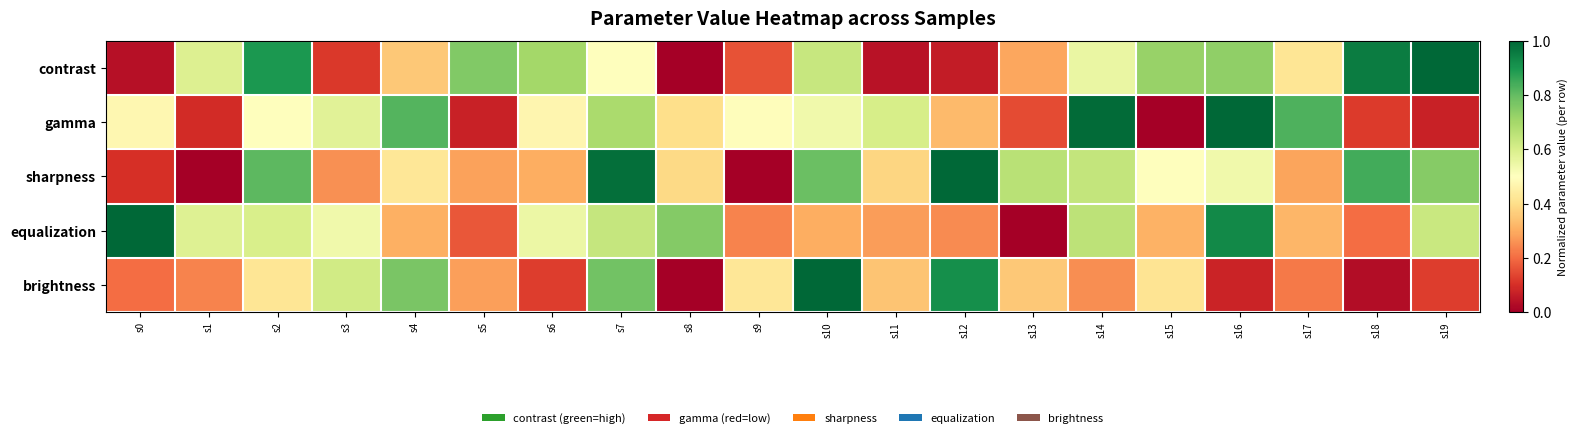

How many categories are shown in the chart?

20